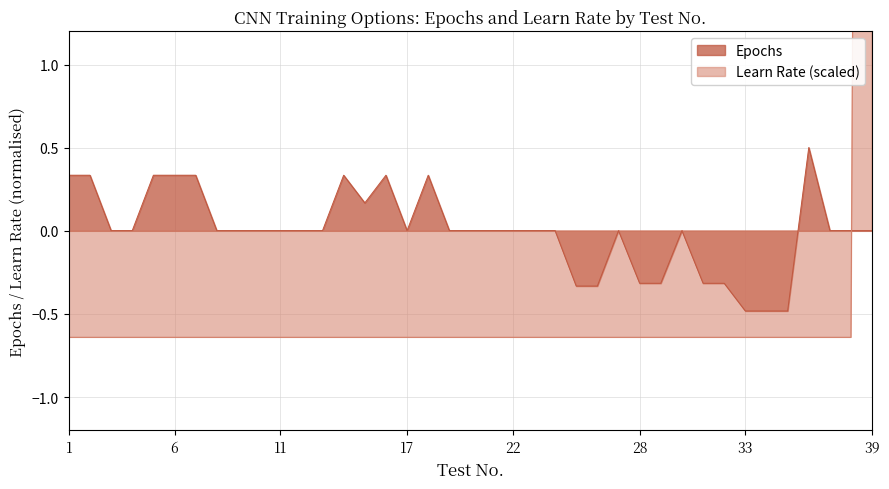

Which series ends up on top after the final intersection of Epochs and Learn Rate?

Learn Rate